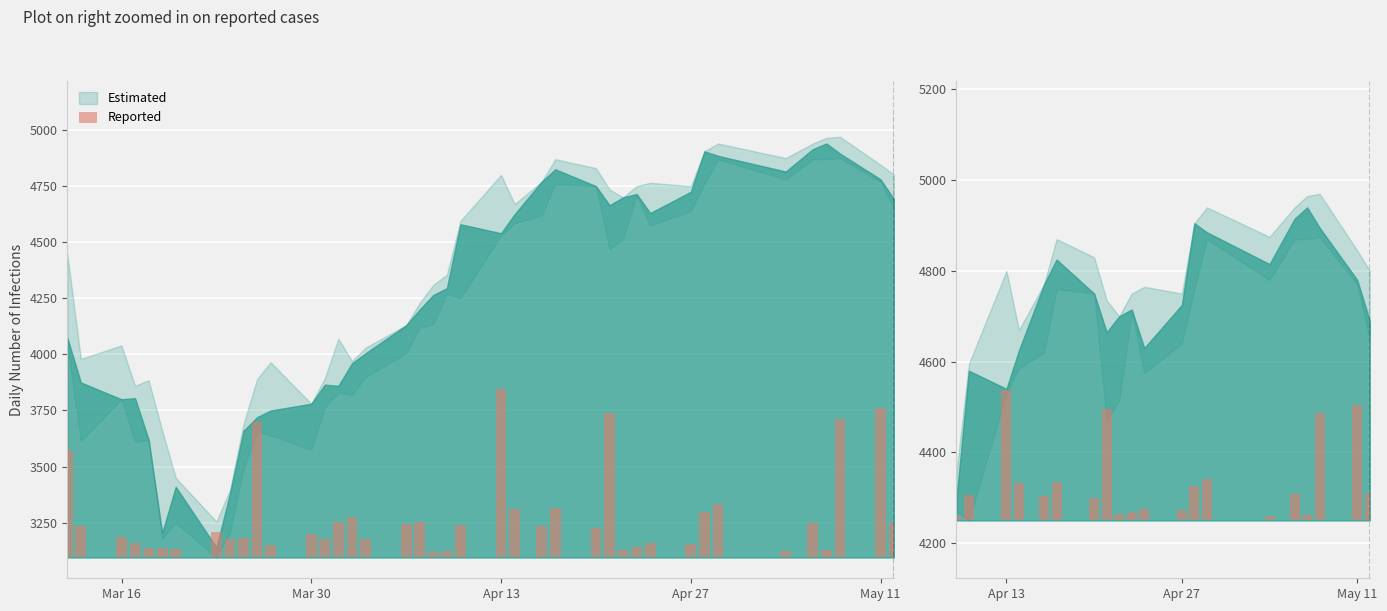

Which has a higher value, Mar 30 or 11?

Mar 30